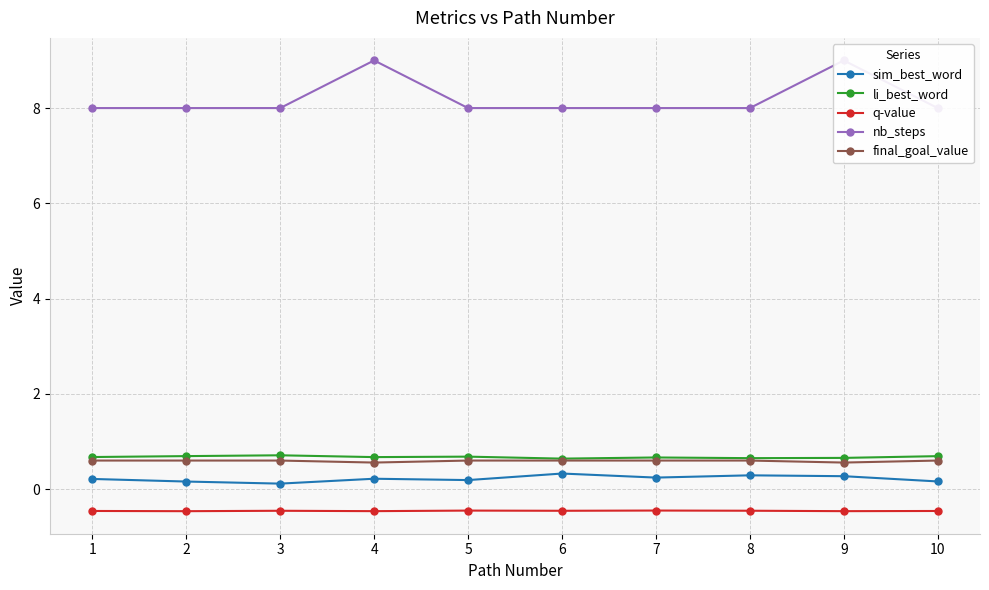

At which category is the sum across all series the highest?

9